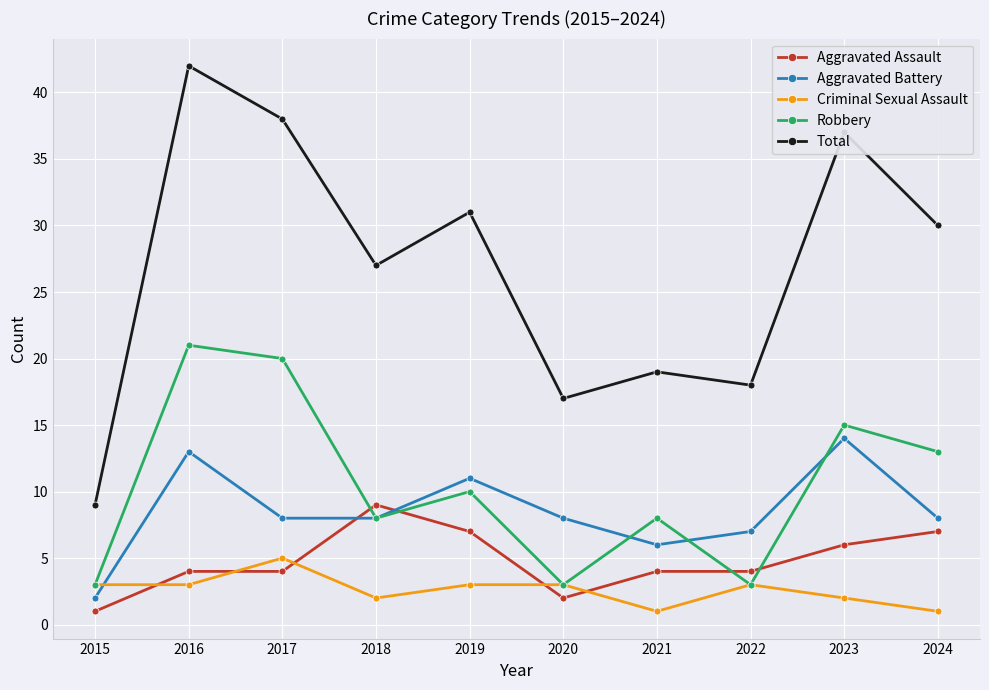

List the series in order of their peak value, highest first.

Total, Robbery, Aggravated Battery, Aggravated Assault, Criminal Sexual Assault